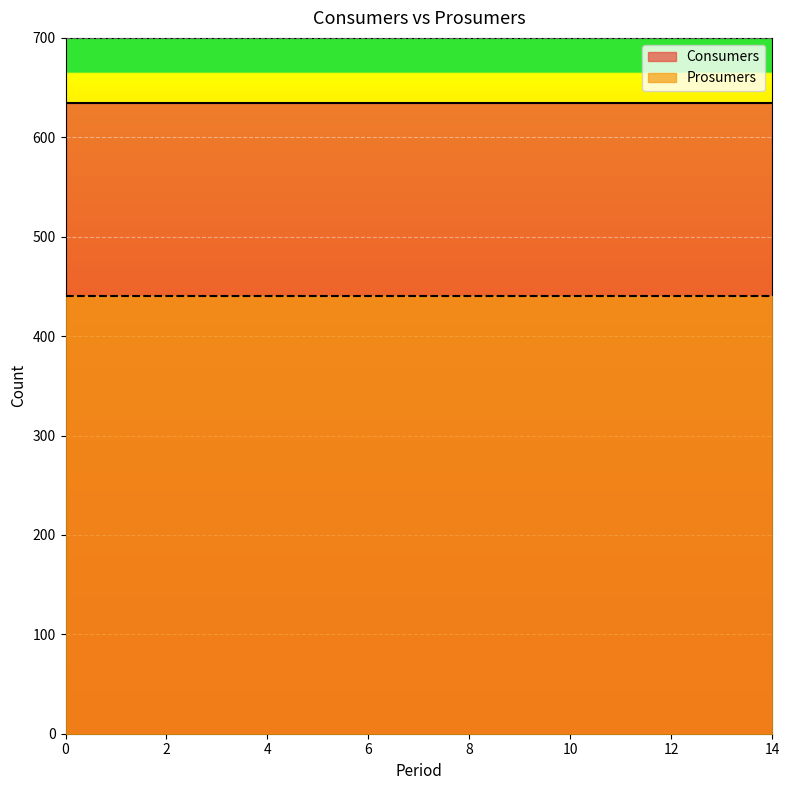

True or false: Prosumers has a value of 440 at 2.

True